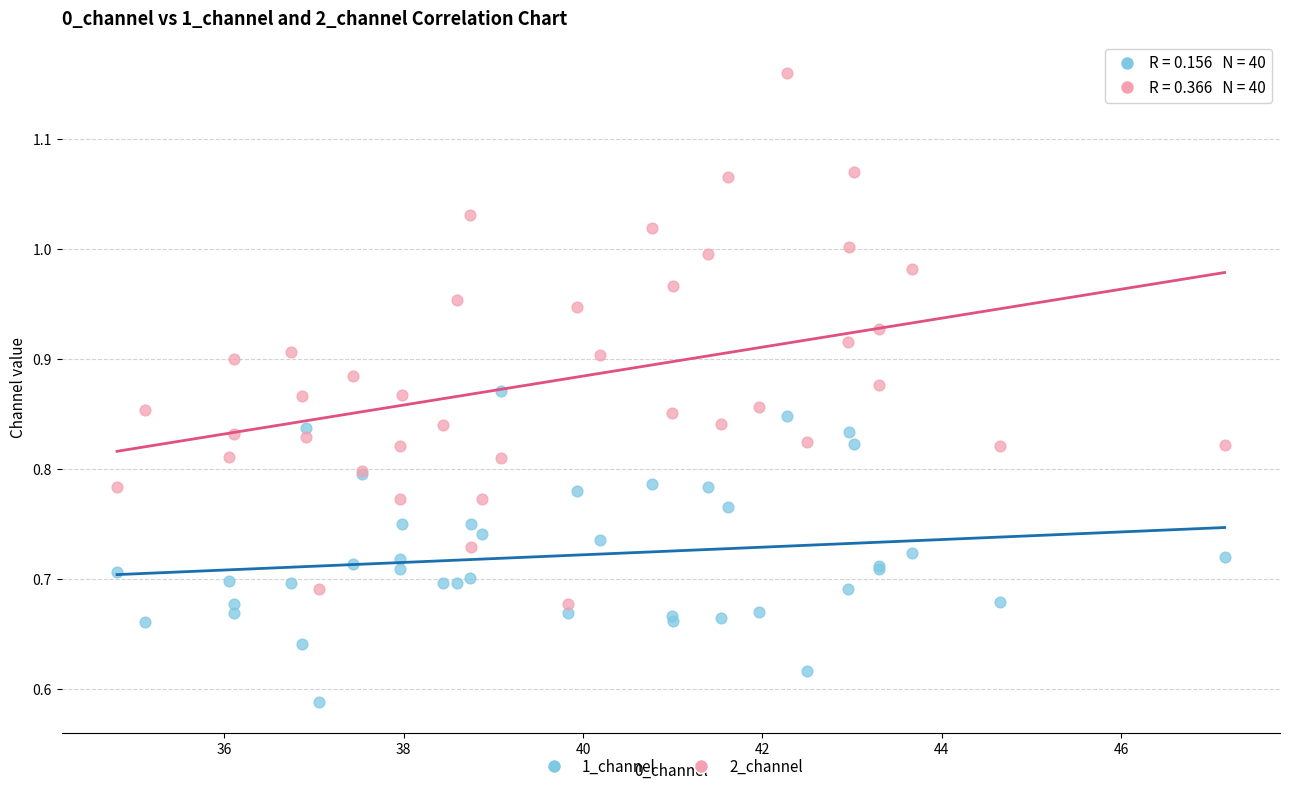

Which series reaches the minimum Y coordinate?

1_channel